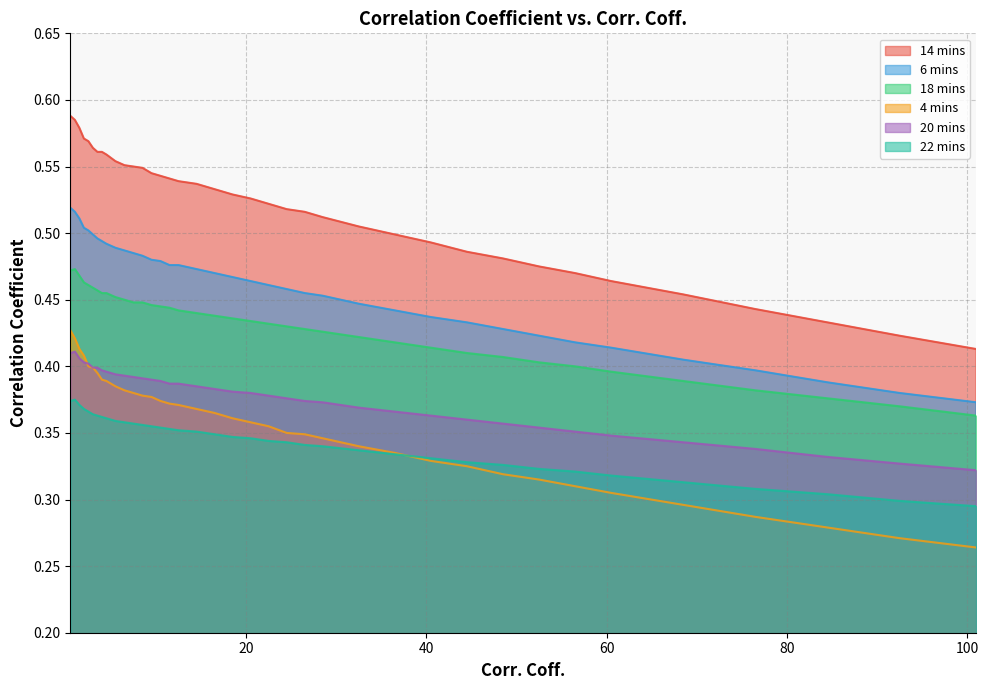

What are all the series names shown in the legend?

14 mins, 6 mins, 18 mins, 4 mins, 20 mins, 22 mins